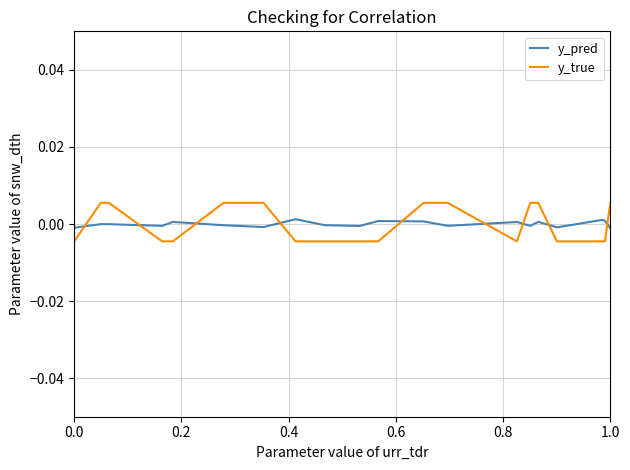

Does the chart display data point markers on the line(s)?

No